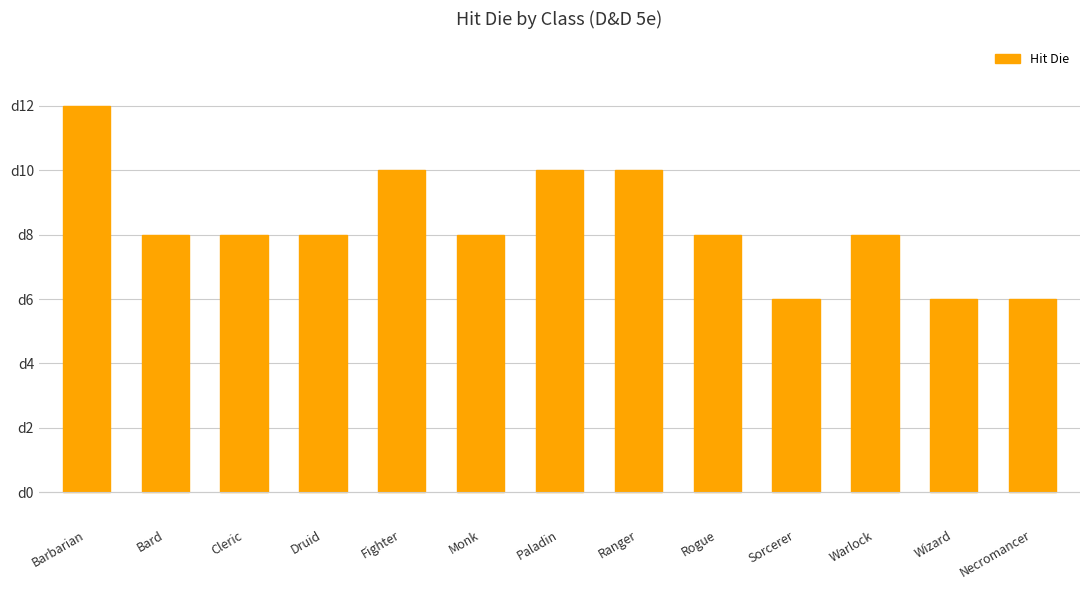

What is the label of the 5th bar from the right?

Rogue